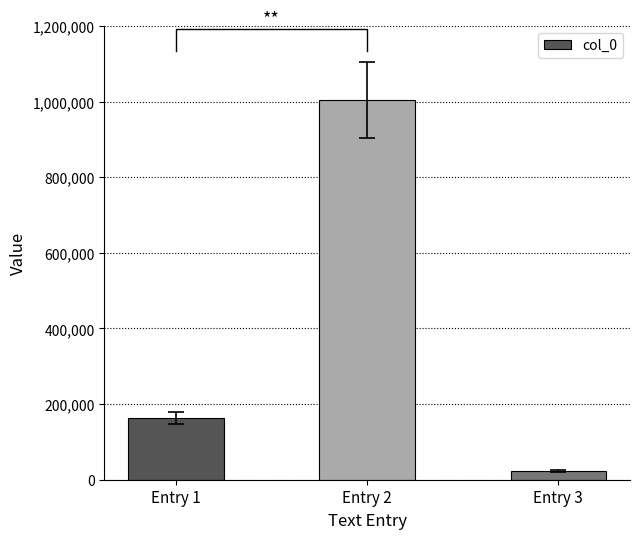

What is the sum of the values at Entry 1 and Entry 2?

1167871